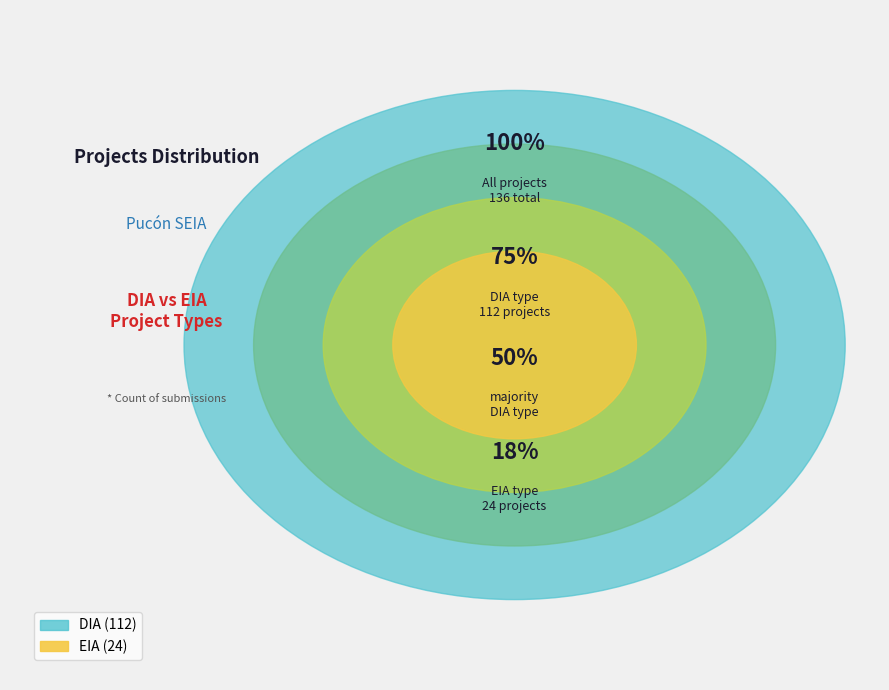

To the nearest percent, what is the average slice percentage?

50%